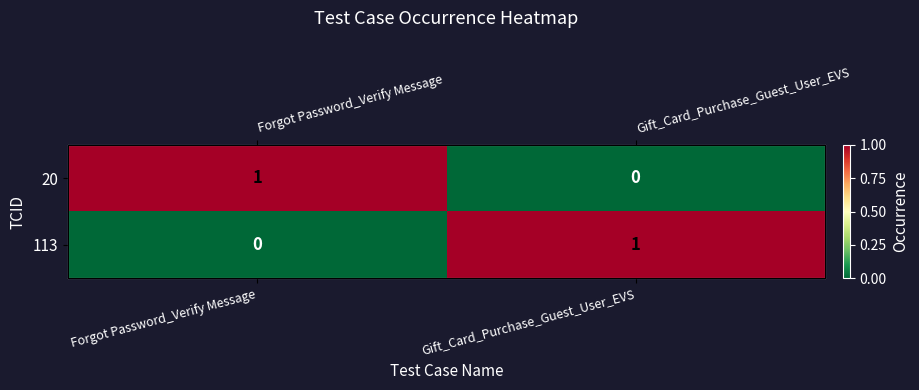

Count the 20 values in the range 0 to 1.

2